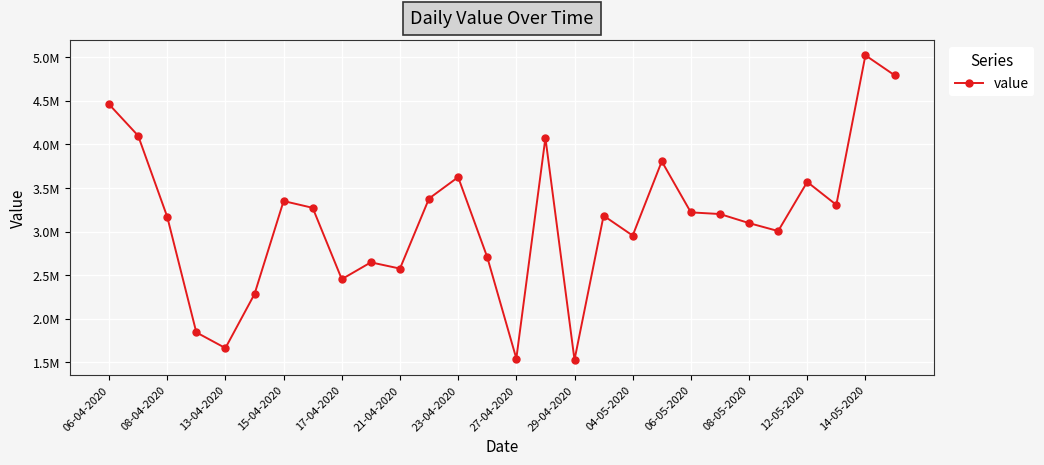

What is the difference between the maximum and minimum values?

3492000